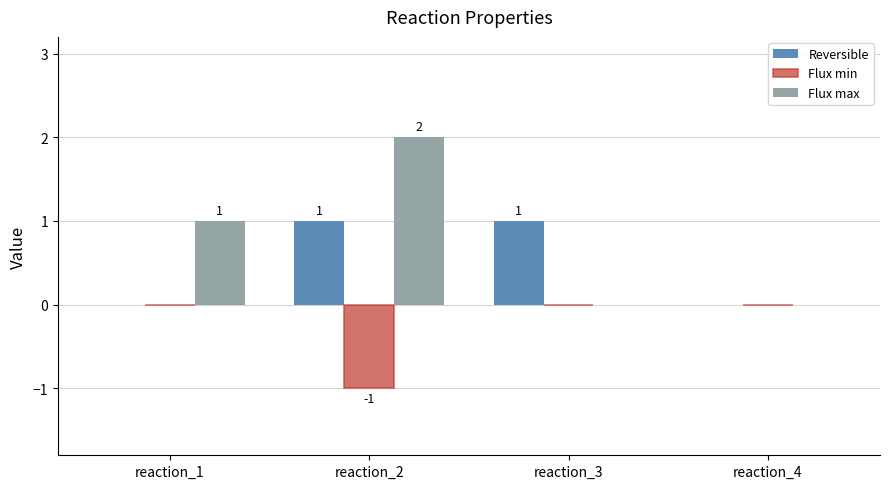

How many groups of bars are there?

4